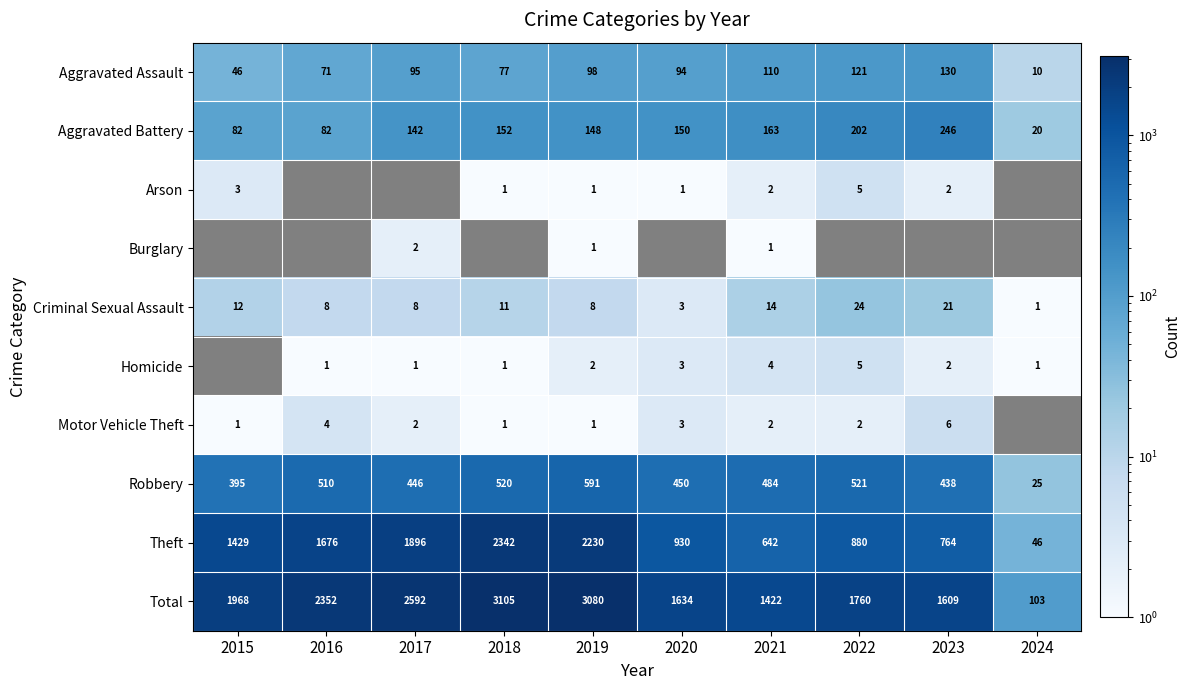

What is the difference between the maximum and minimum values in the Robbery series?

566